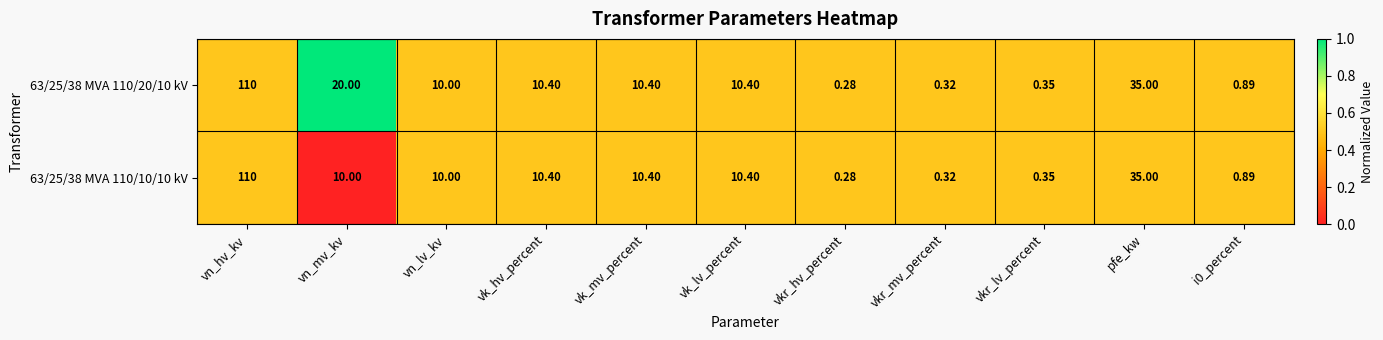

At which label does 63/25/38 MVA 110/10/10 kV reach its peak?

vn_hv_kv